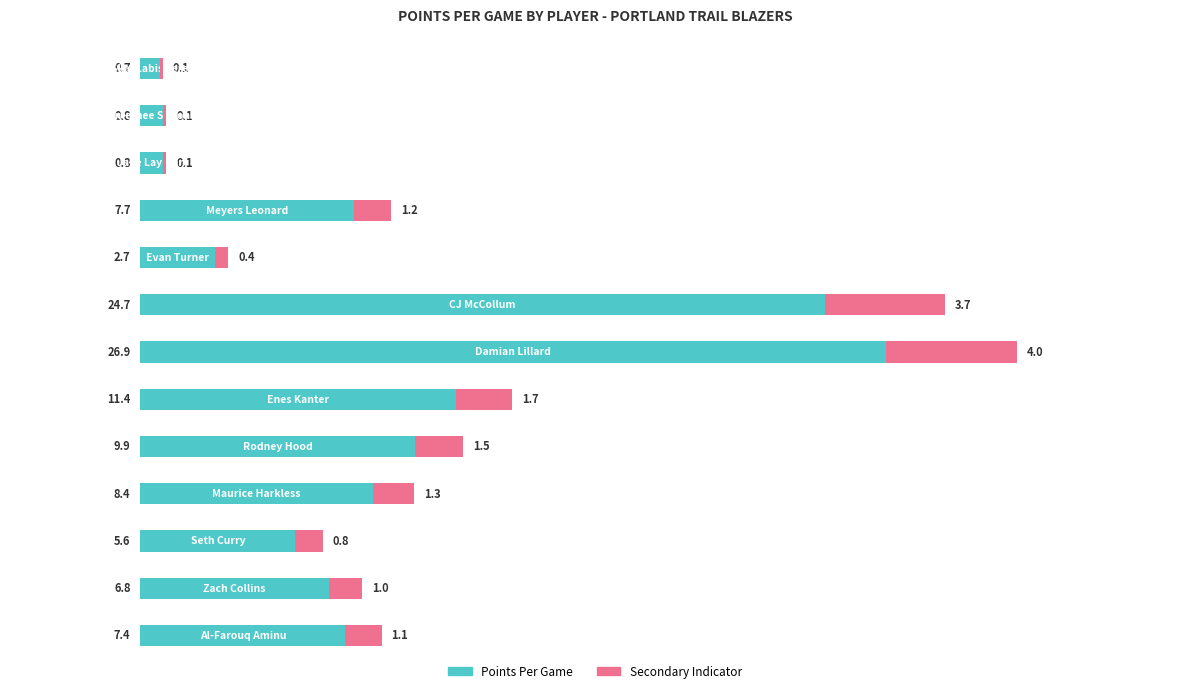

How many categories are shown in the chart?

13